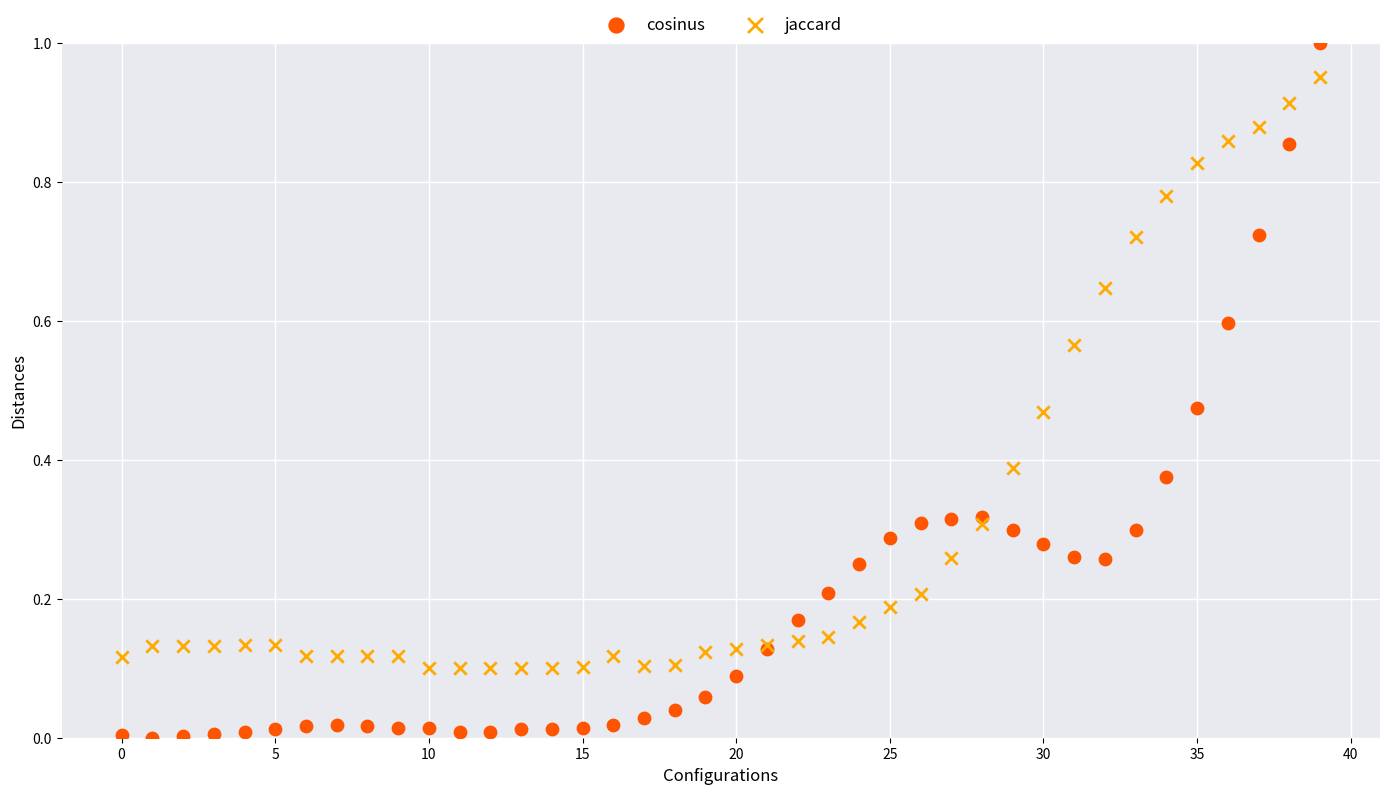

Which series has the largest Y range (max minus min)?

cosinus